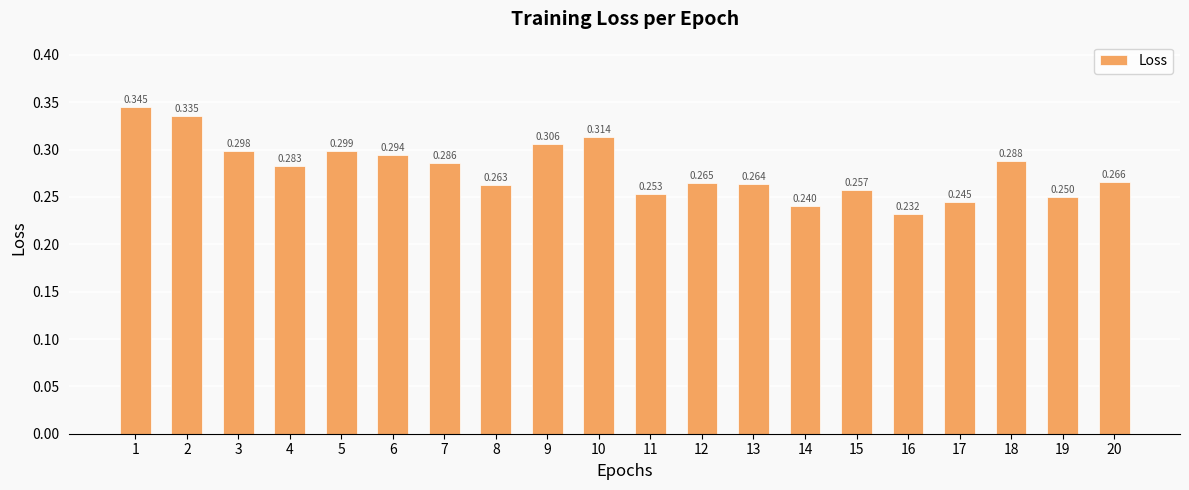

What is the value of the 14th bar from the left?

0.2